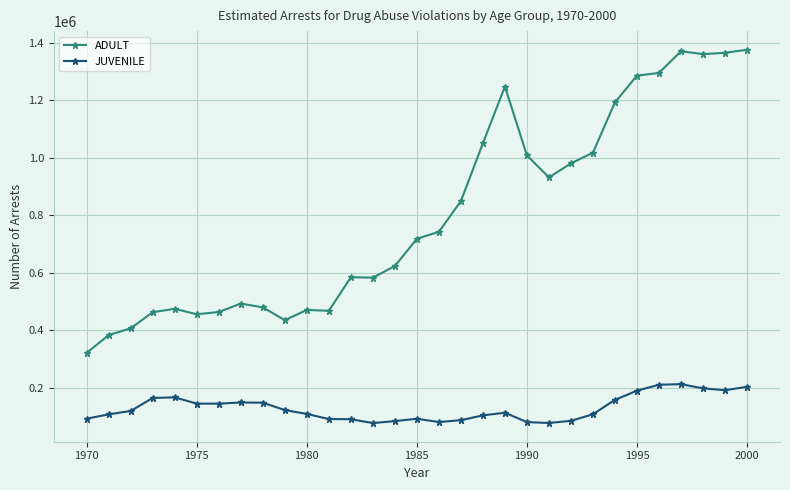

What is the value of the JUVENILE point at the 13th from the left?

91200